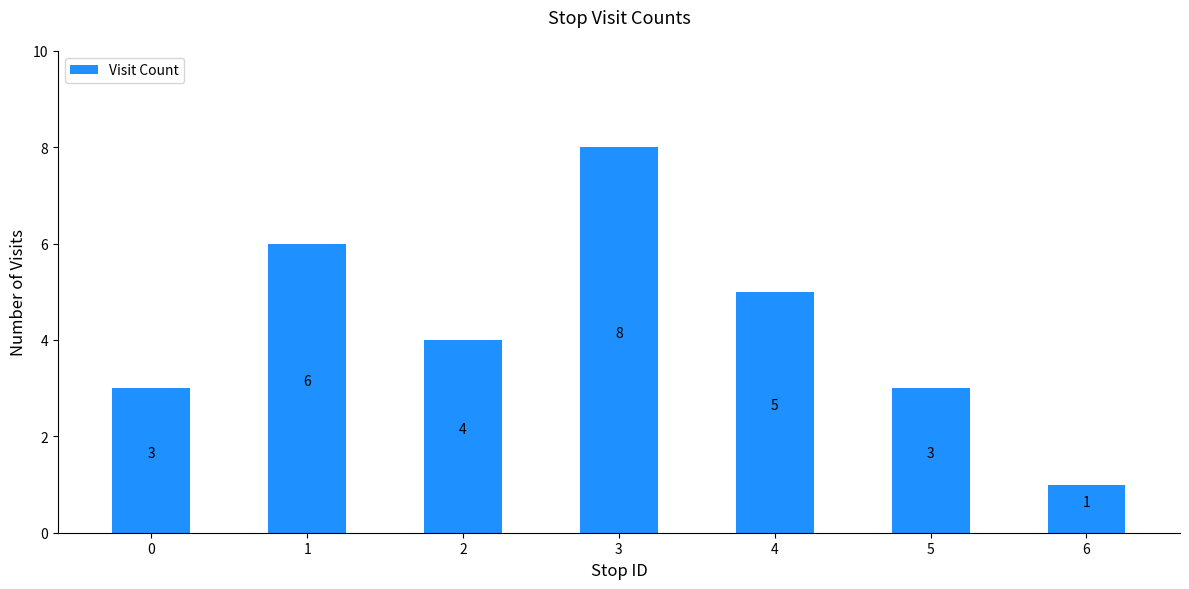

Which has a higher value, 0 or 4?

4